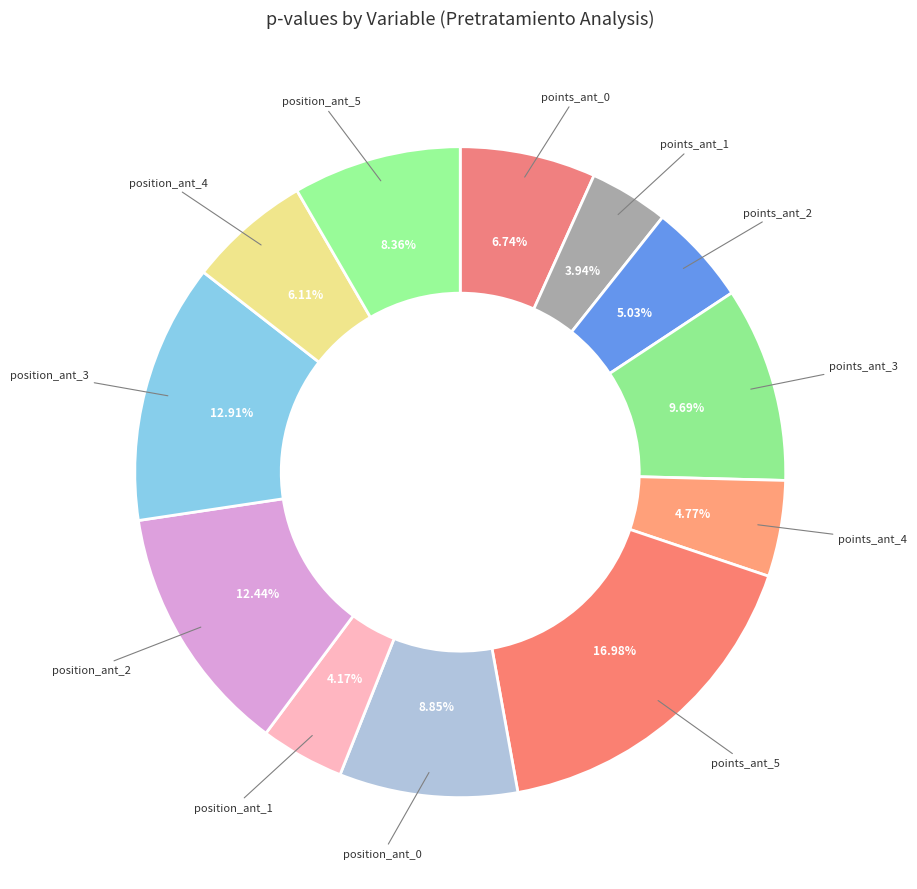

How many slices are in this pie chart?

12